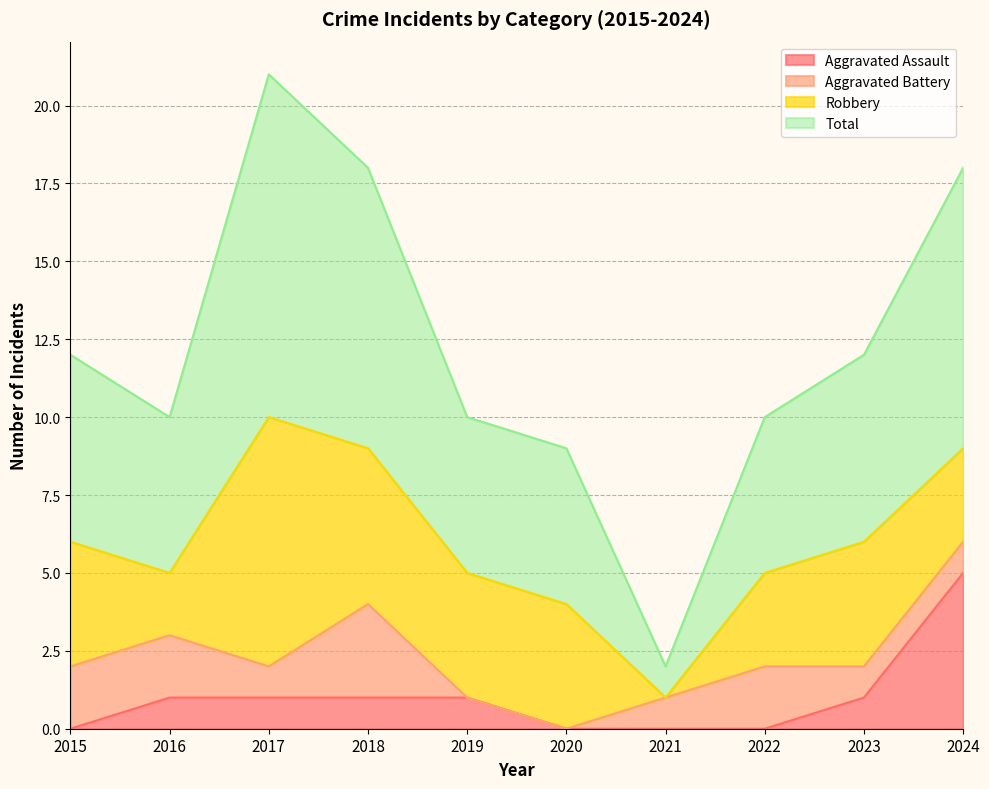

Which series has the widest spread of values?

Total